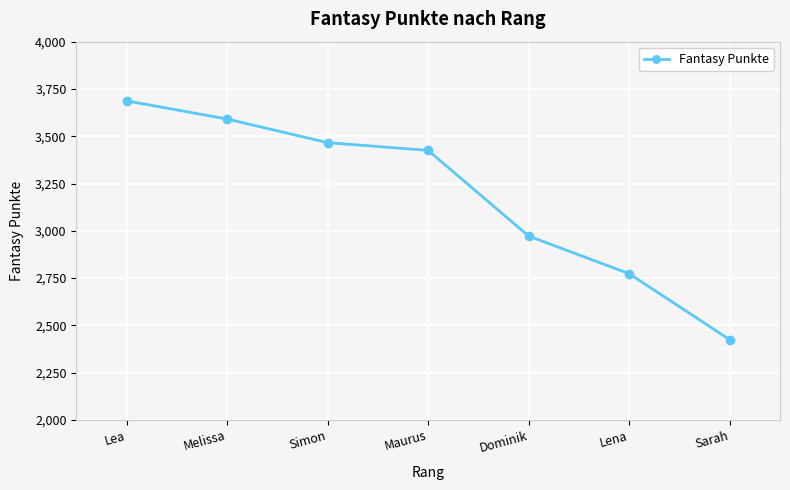

What is the difference between the maximum and minimum values?

1263